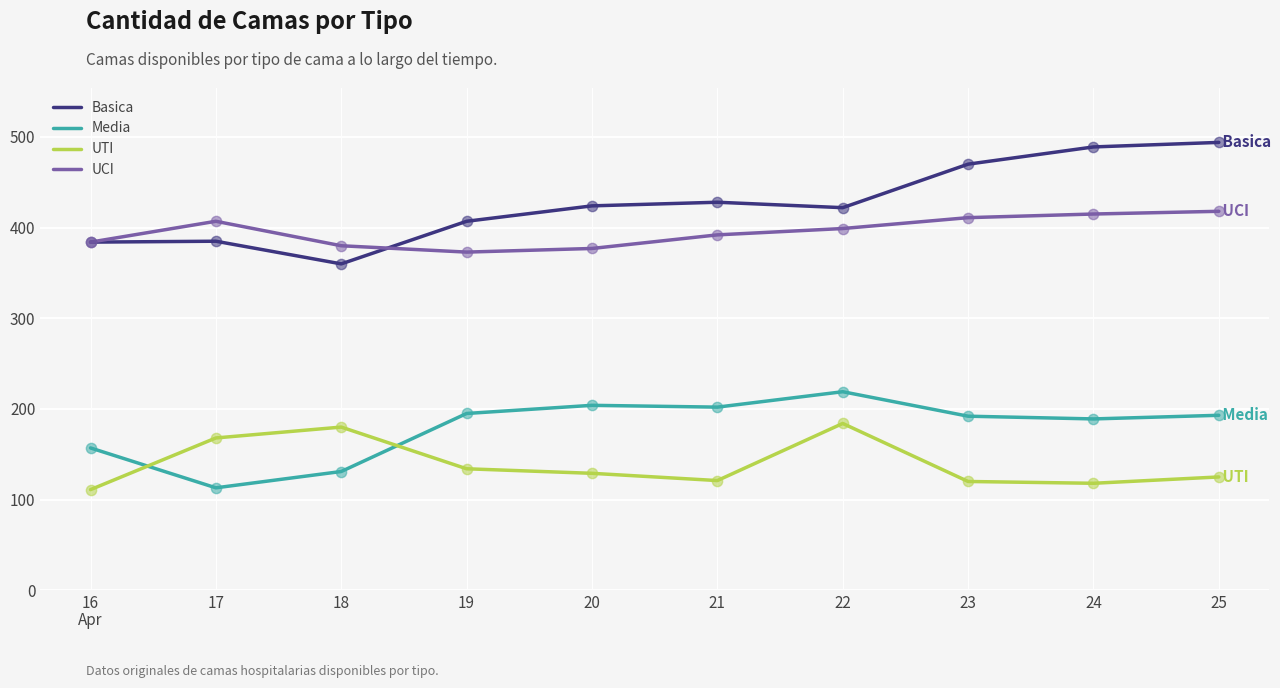

What is the spread (max minus min) of values at 22?

238